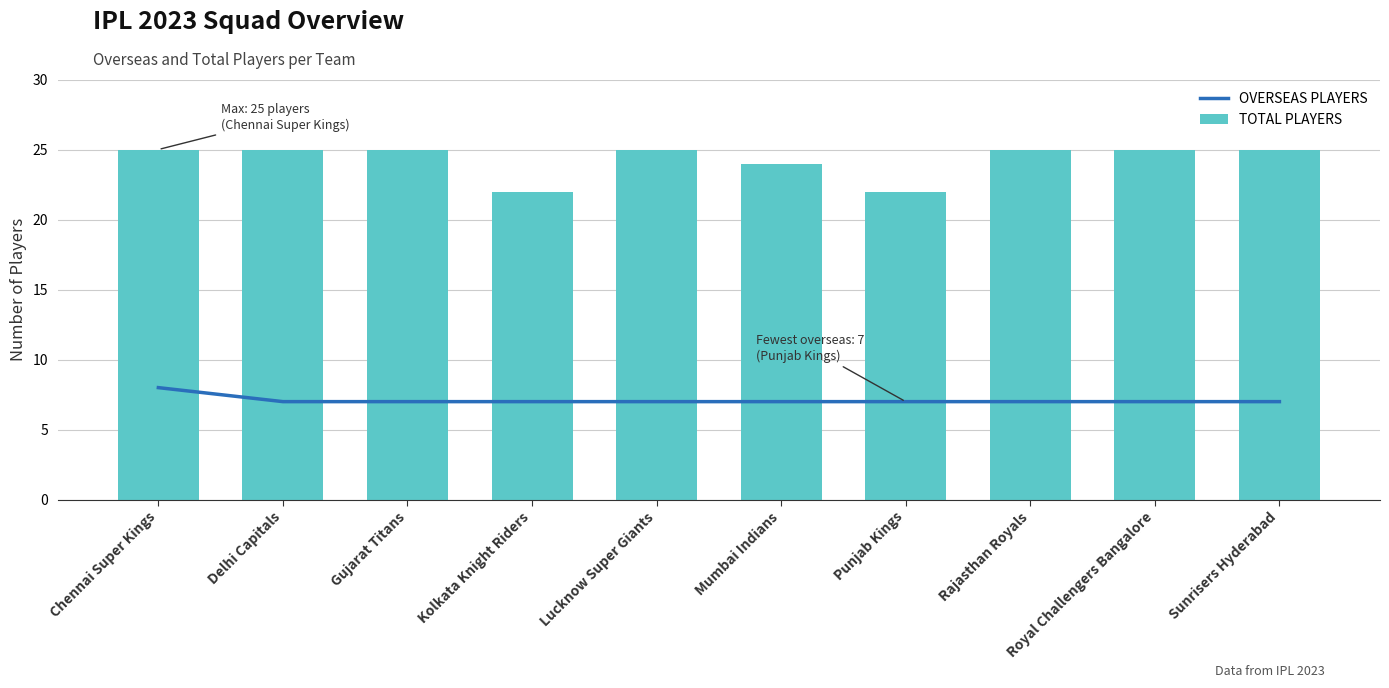

Is it true that OVERSEAS PLAYERS equals 11 at Rajasthan Royals?

False